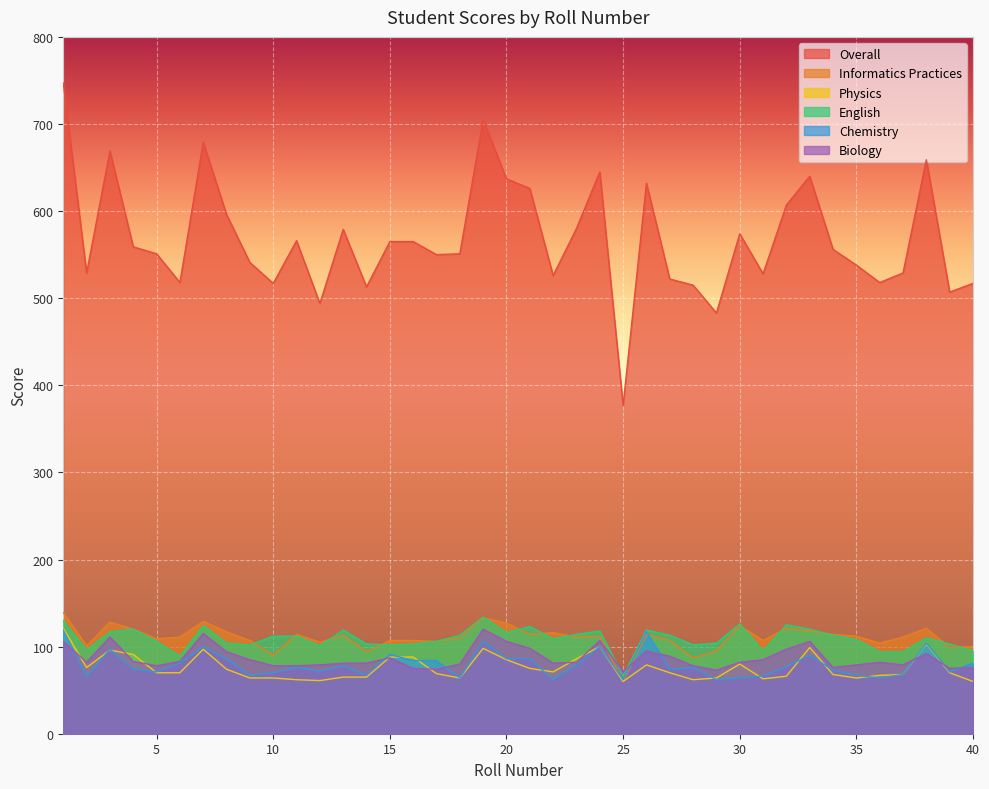

Count the number of data series in this chart.

6